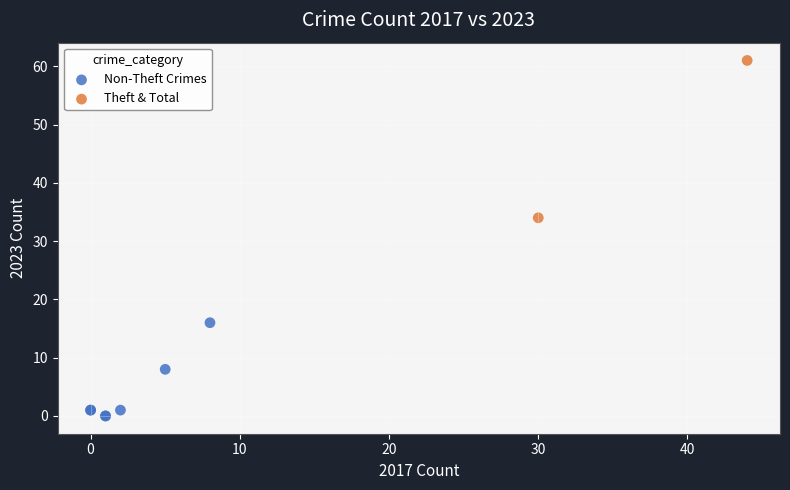

Which series reaches the minimum Y coordinate?

Non-Theft Crimes